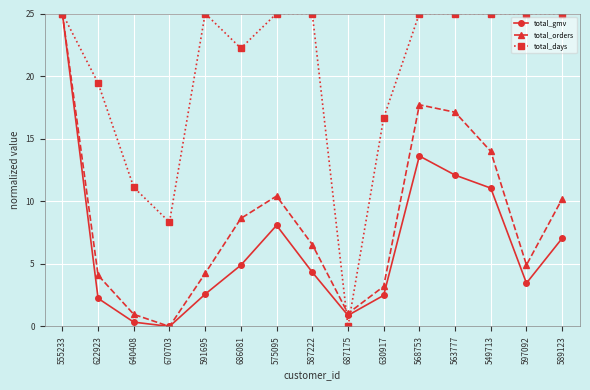

At which category is the sum across all series the highest?

555233